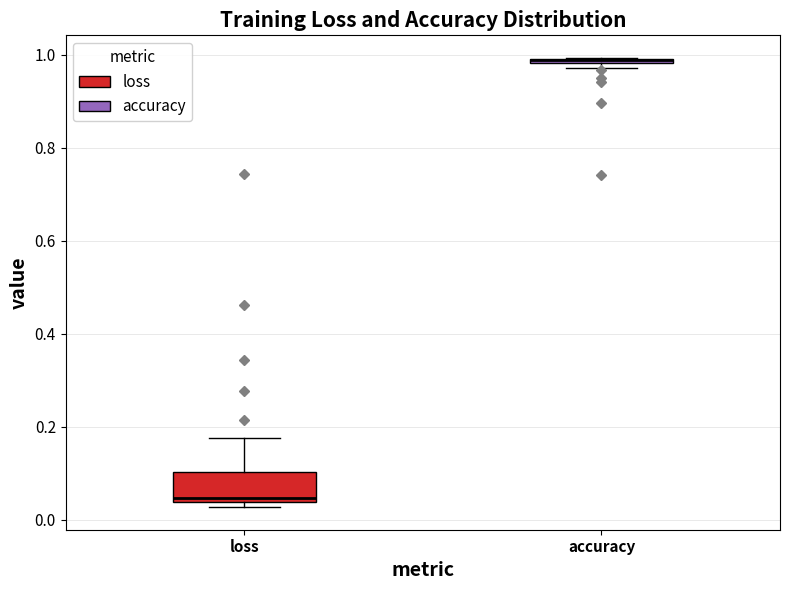

Where does the upper whisker of the box for loss end on the y-axis? The values are not printed on the chart, so give them approximately, as read against the axis.

0.18